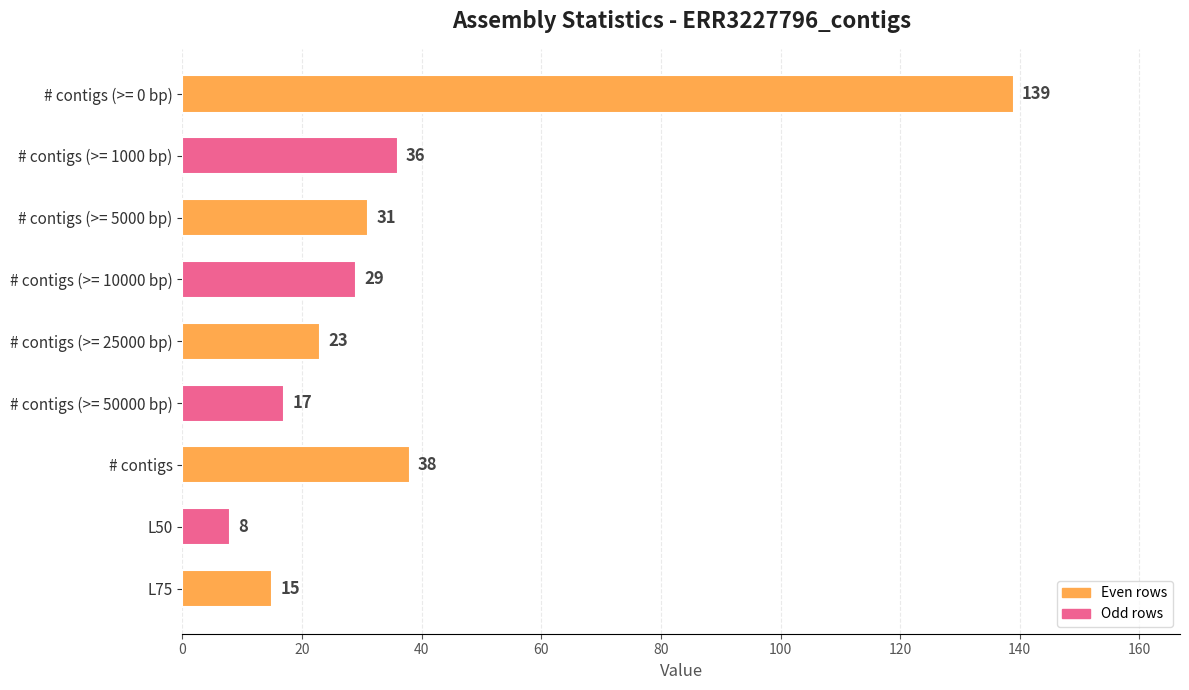

The value at L75 is 15. True or false?

True